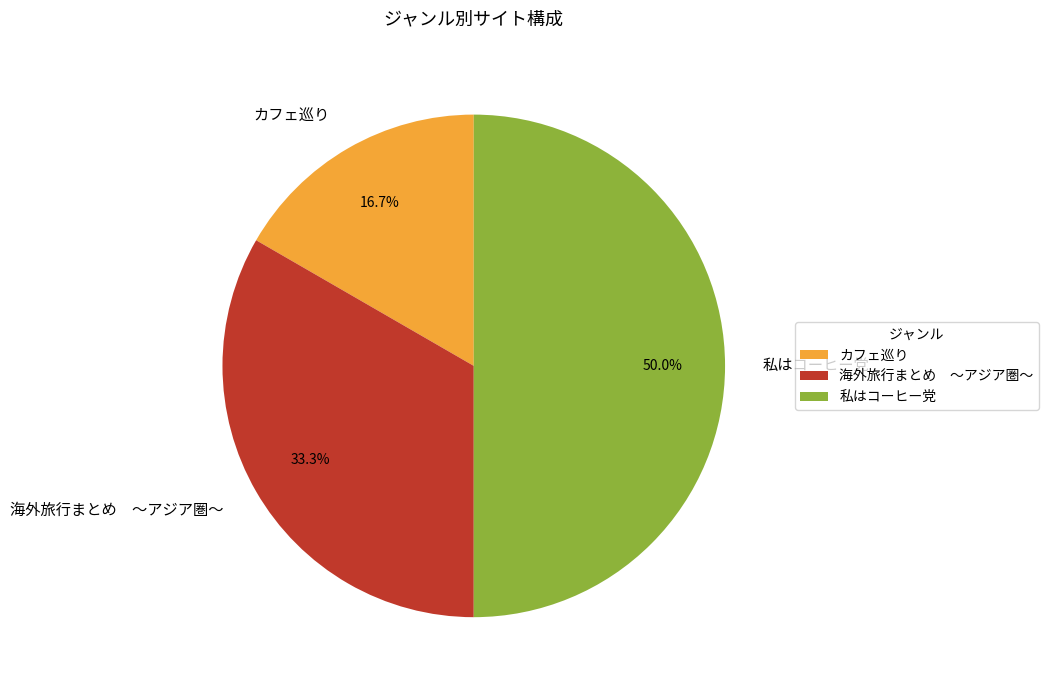

Count the number of slices in the pie.

3